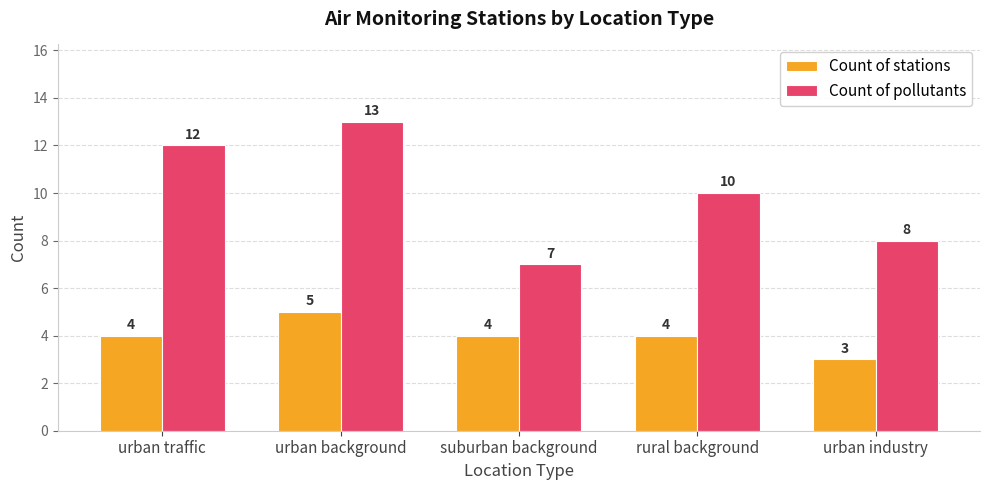

At which label does Count of pollutants reach its minimum?

suburban background